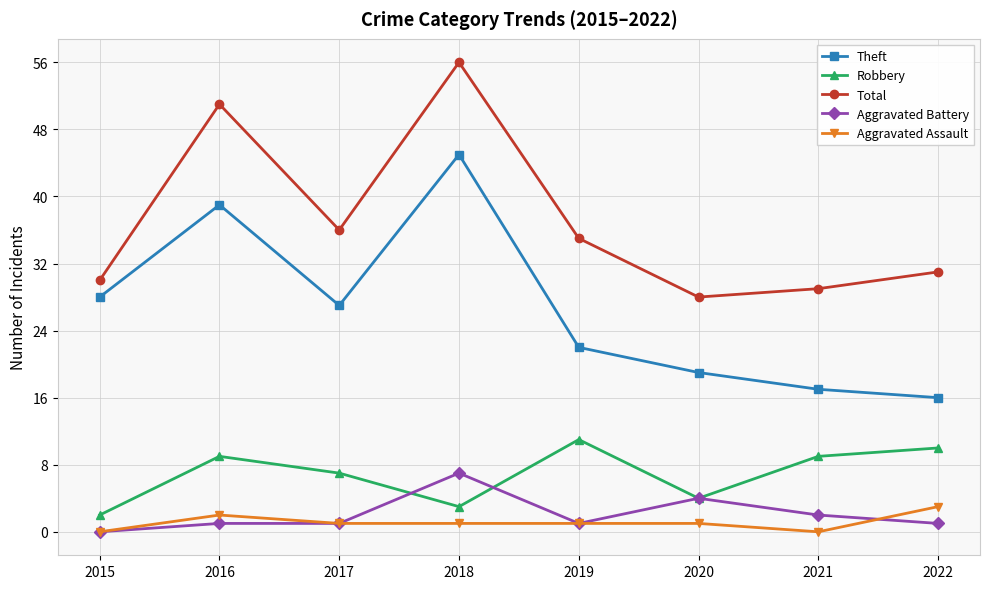

The Aggravated Assault series shows 1 at 2017. True or false?

True